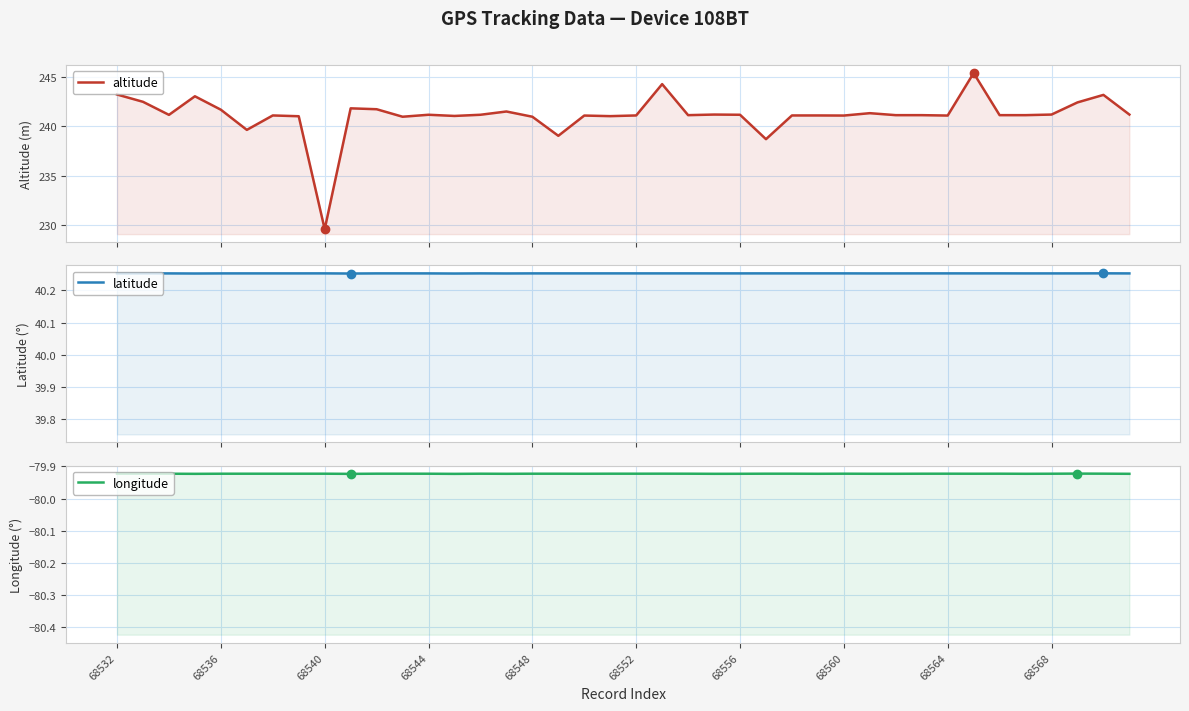

Rank the series by their average value, from lowest to highest.

longitude, latitude, altitude